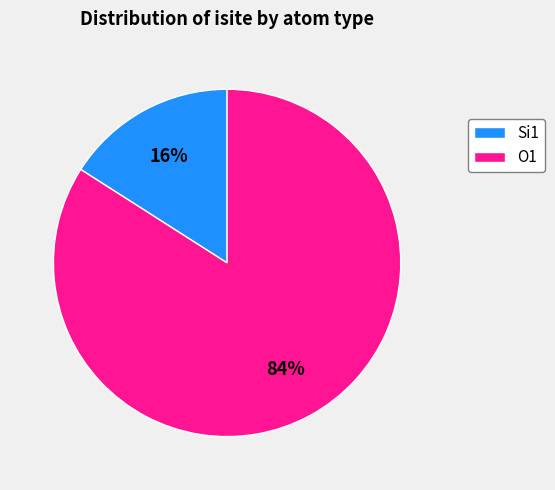

Which has a higher value, O1 or Si1?

O1